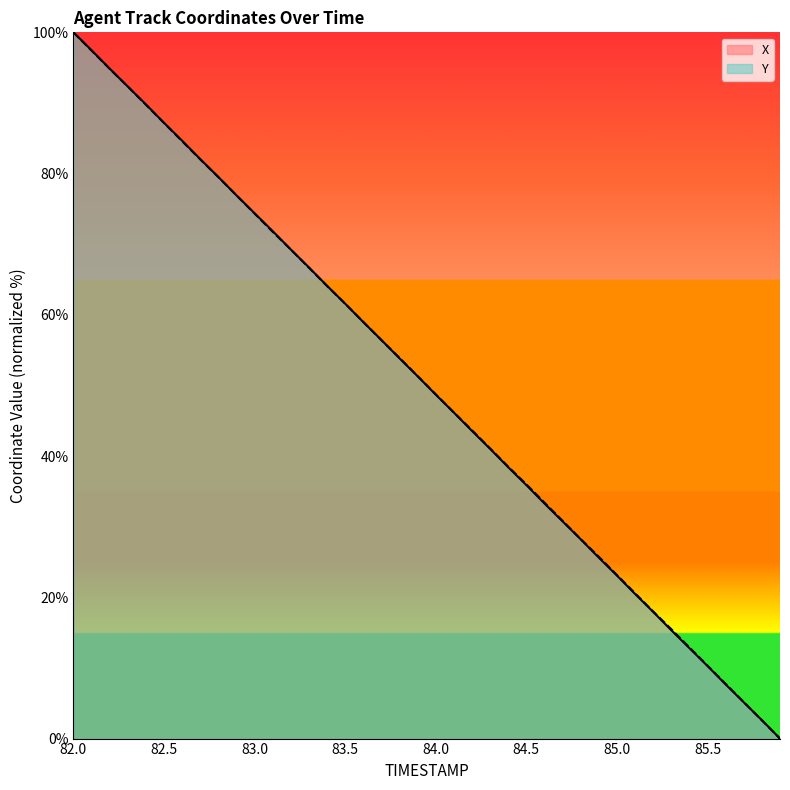

What is the difference between the maximum and minimum values in the X series?

100.0